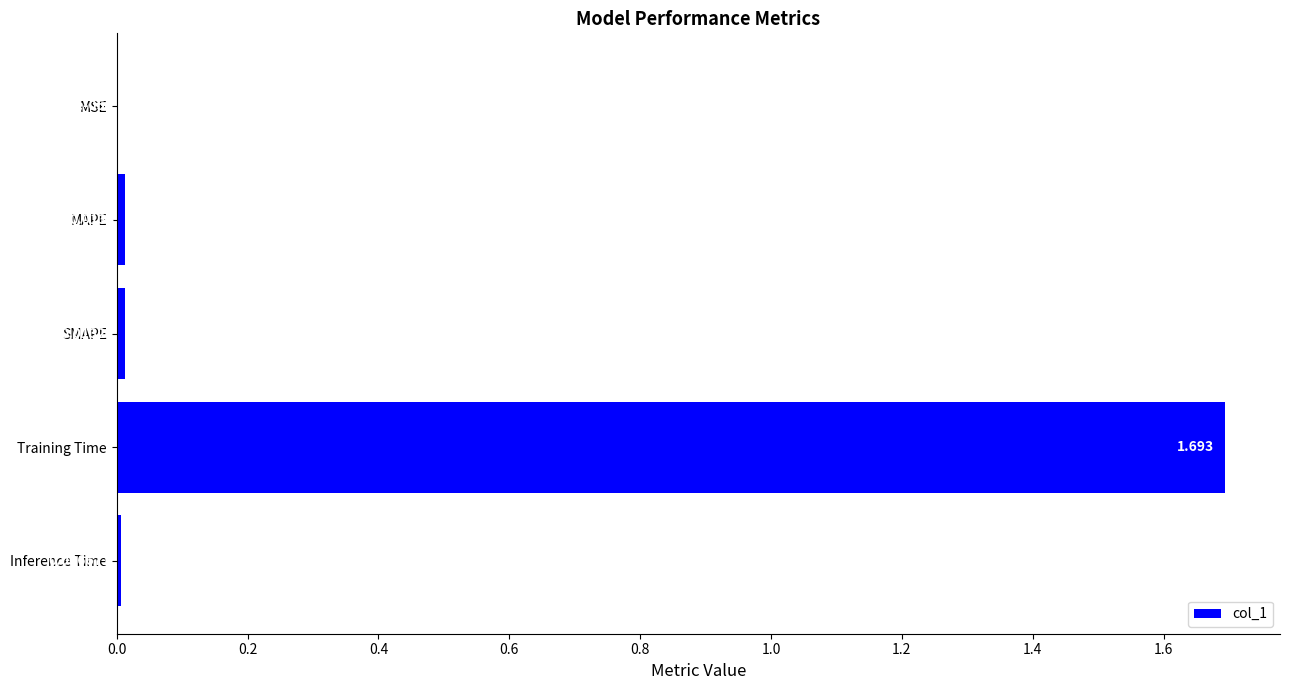

Between MSE and MAPE, which is larger?

MAPE